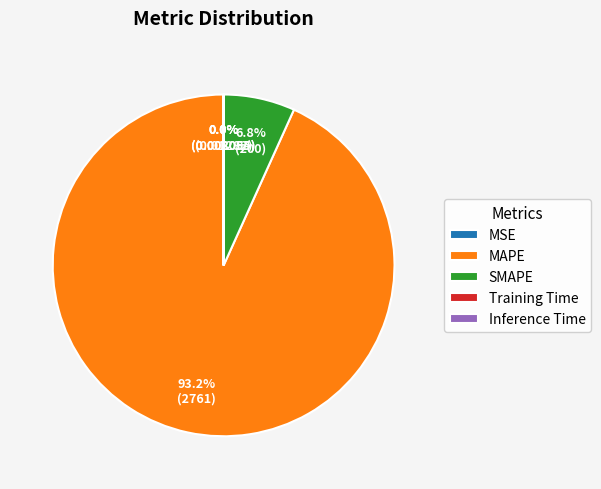

What percentage is NOT represented by SMAPE?

93.2%